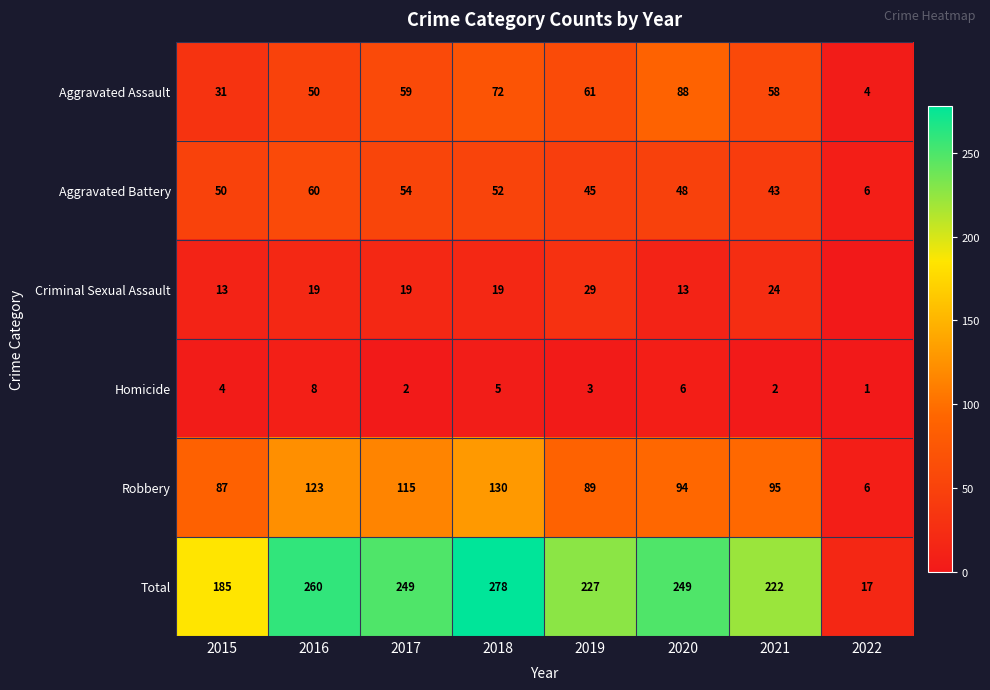

Is the value of Robbery at 2015 greater than the value of Aggravated Battery at 2022?

Yes